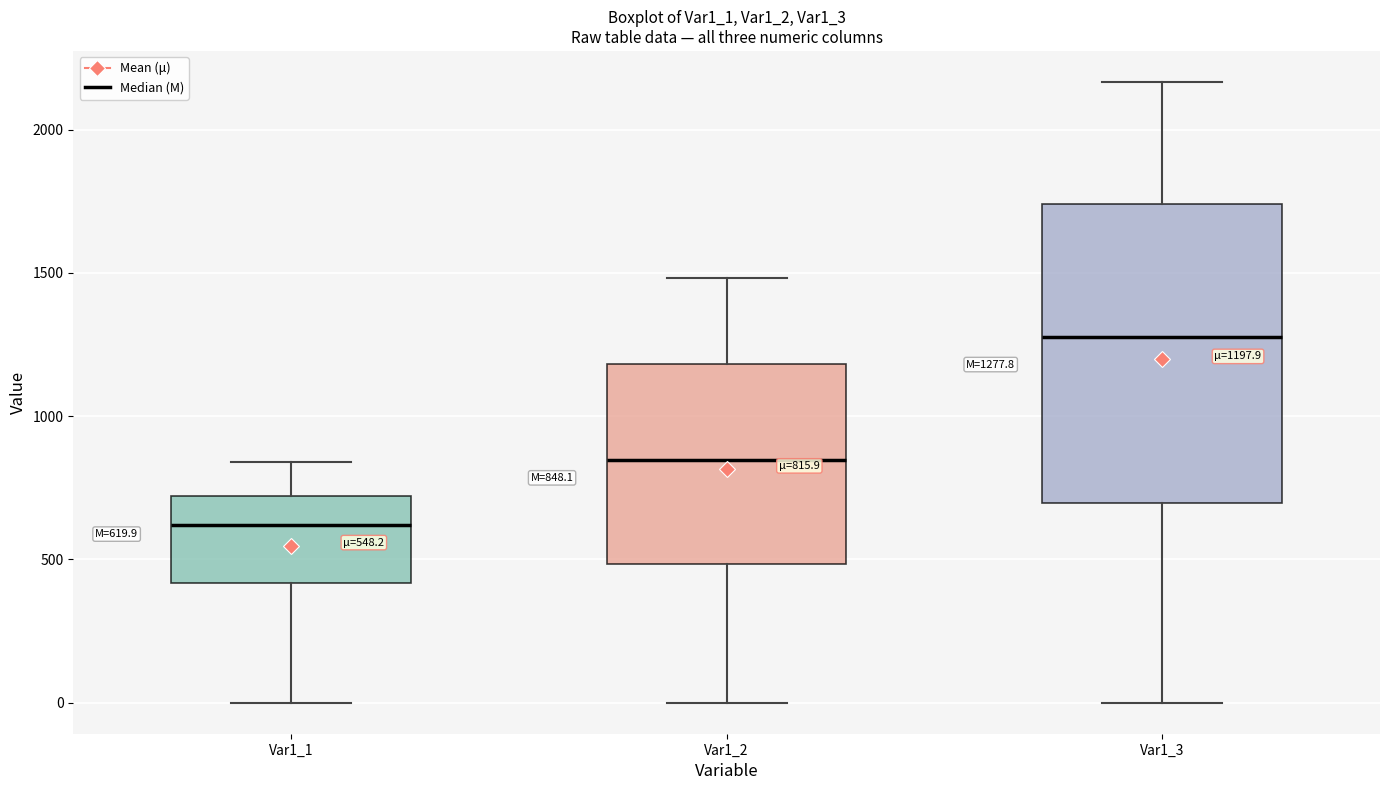

Comparing the boxes themselves (not the whiskers), which one is the tallest?

Var1_3